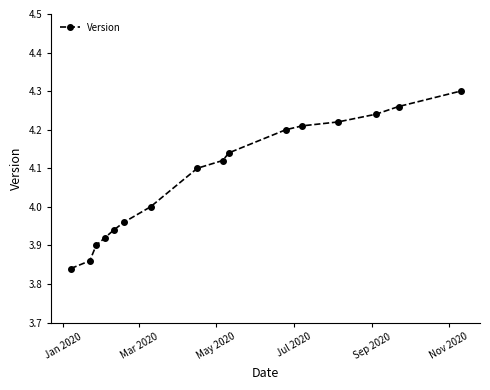

How many lines are shown in the chart?

1